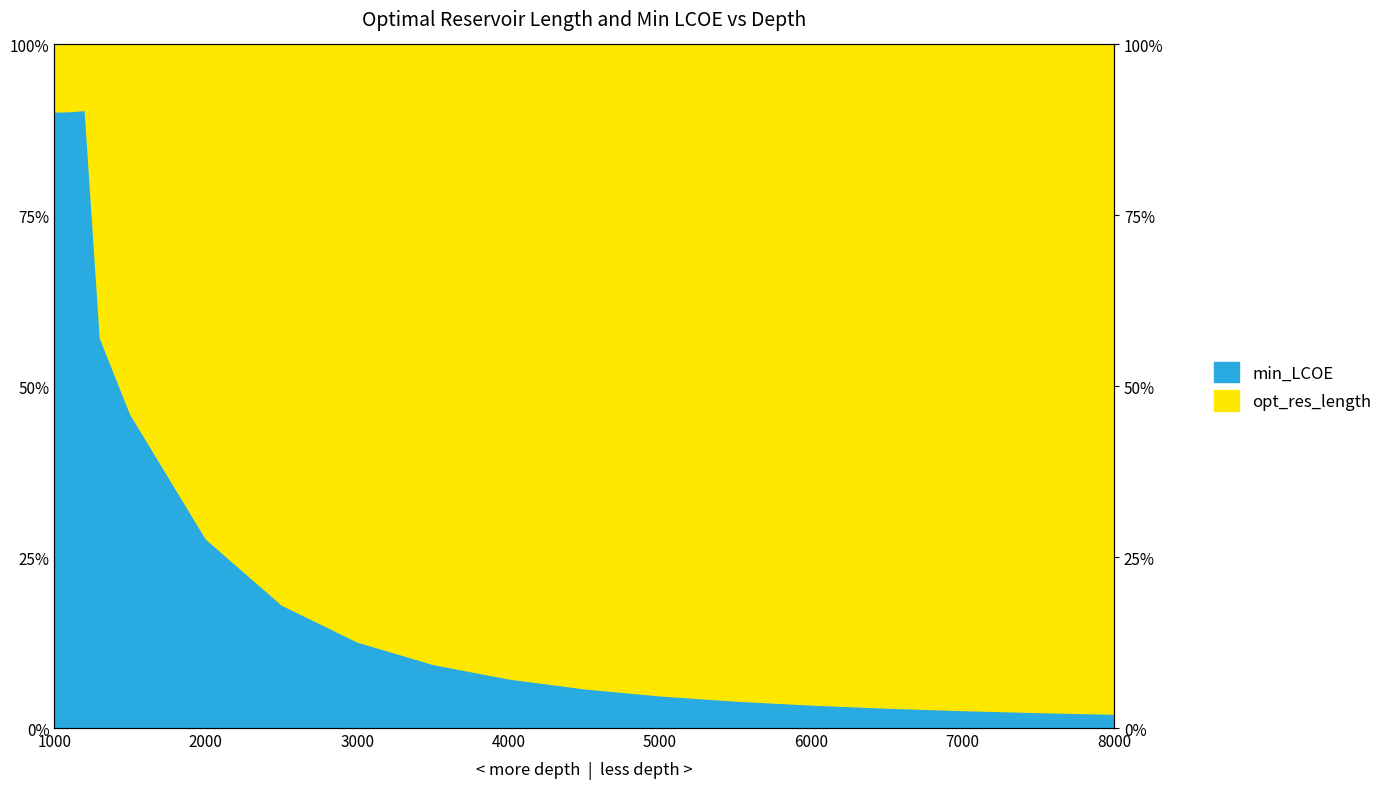

The value at 1500 is 0.5. True or false?

True